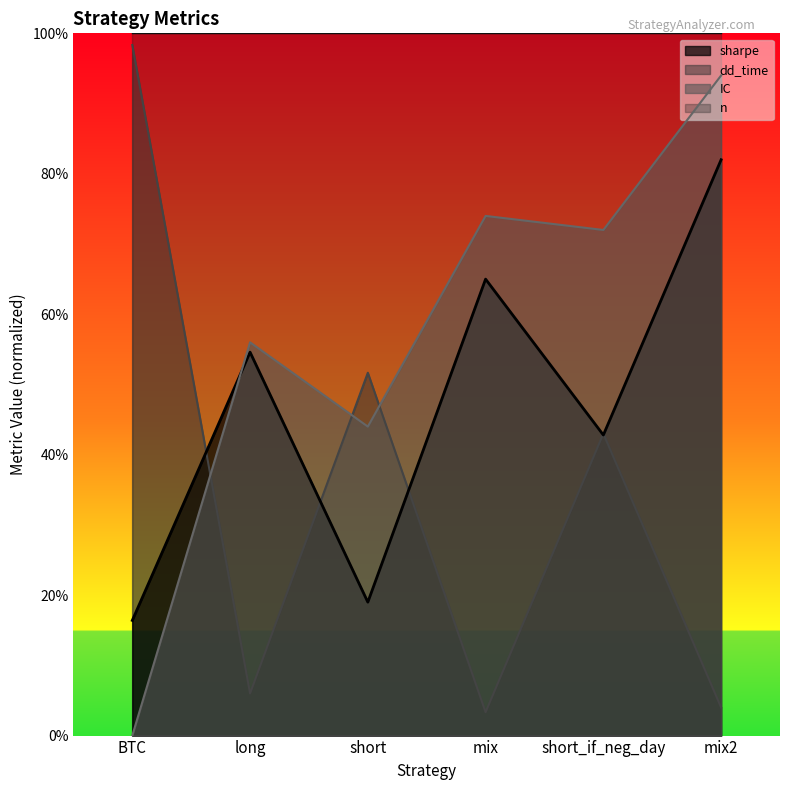

Between BTC and long, which series saw the biggest shift?

dd_time